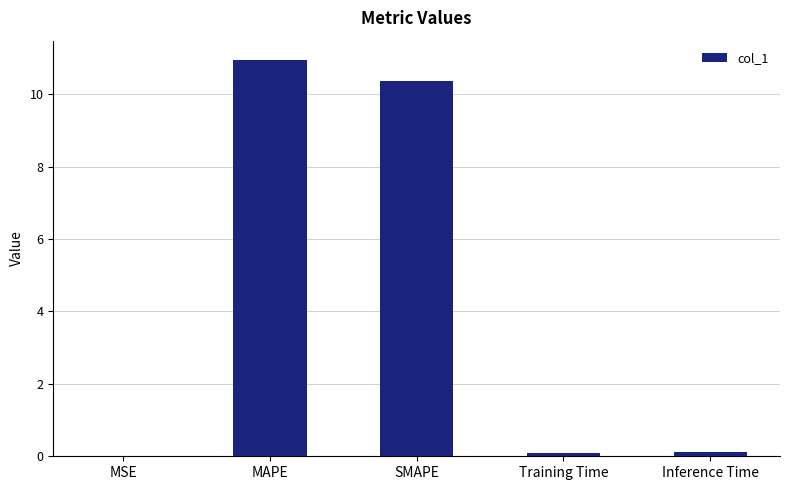

The value at MSE is 0.0. True or false?

True